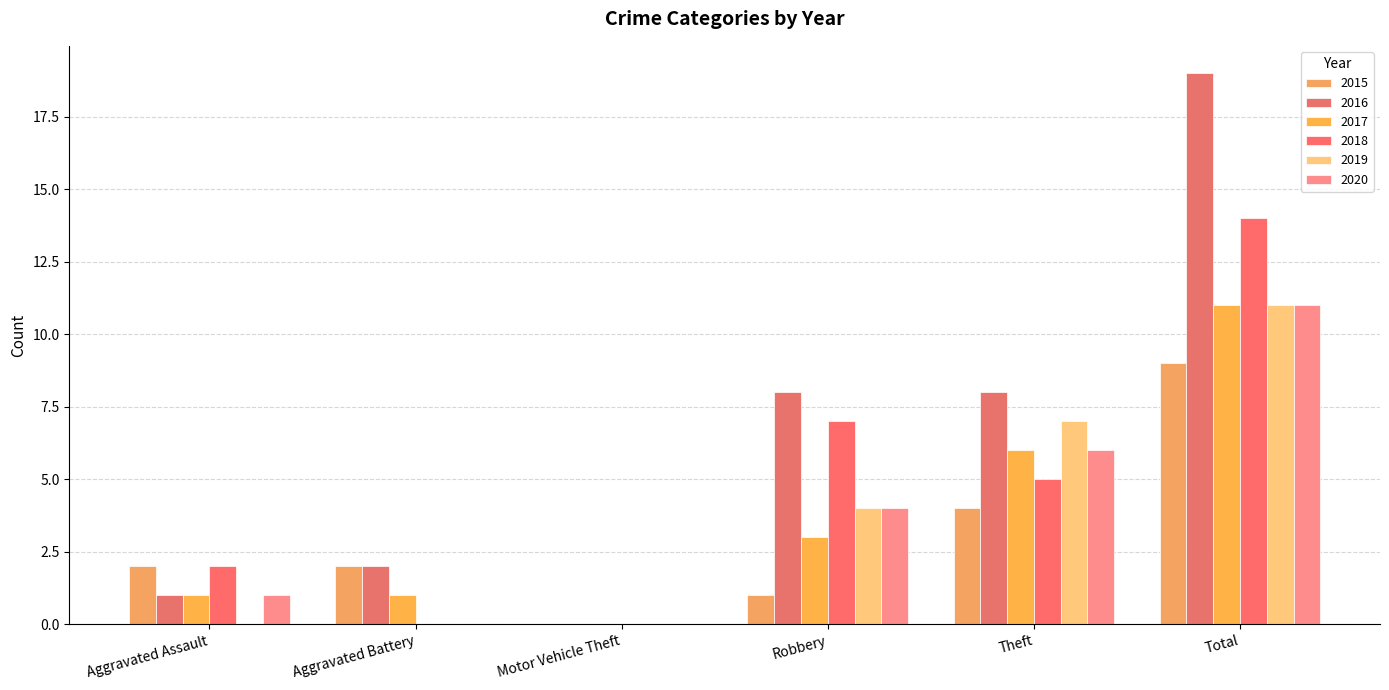

How many distinct data groups are displayed?

6